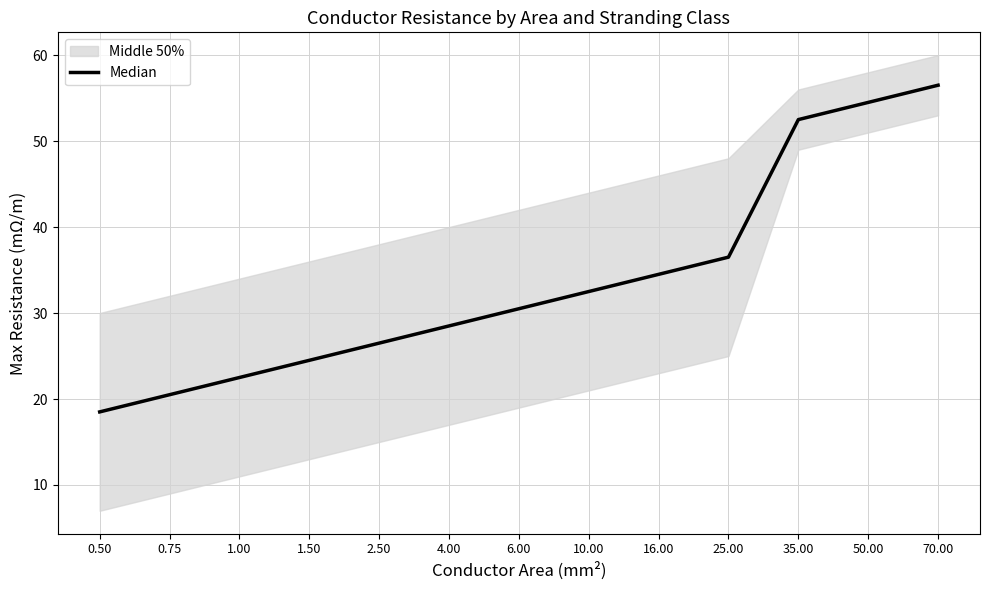

Between 70.00 and 25.00, which is larger?

70.00